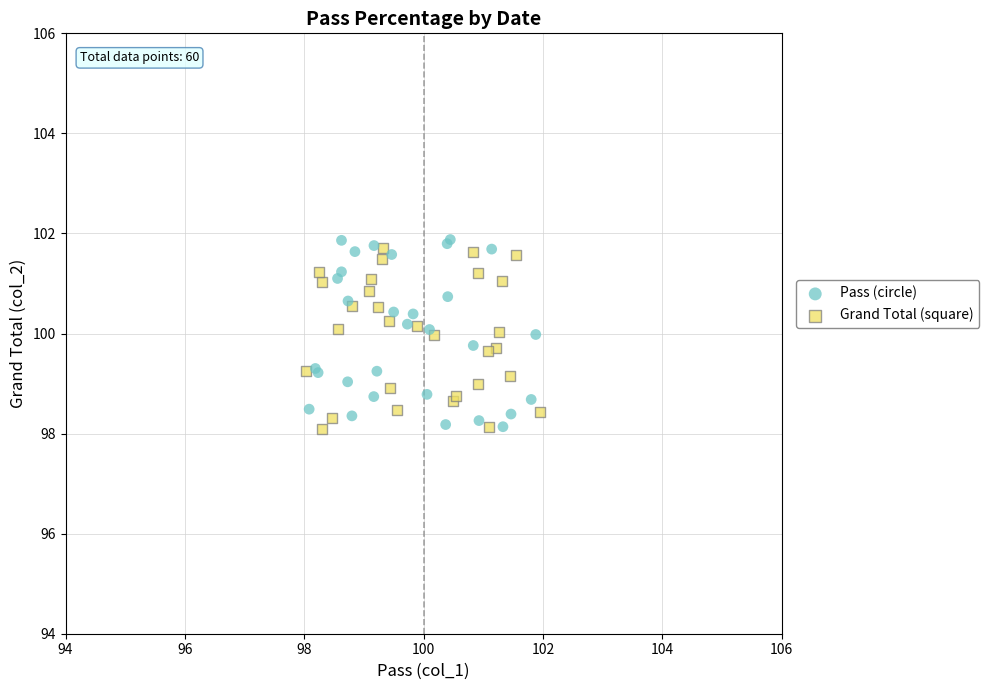

What are all the series names shown in the legend?

Pass (circle), Grand Total (square)